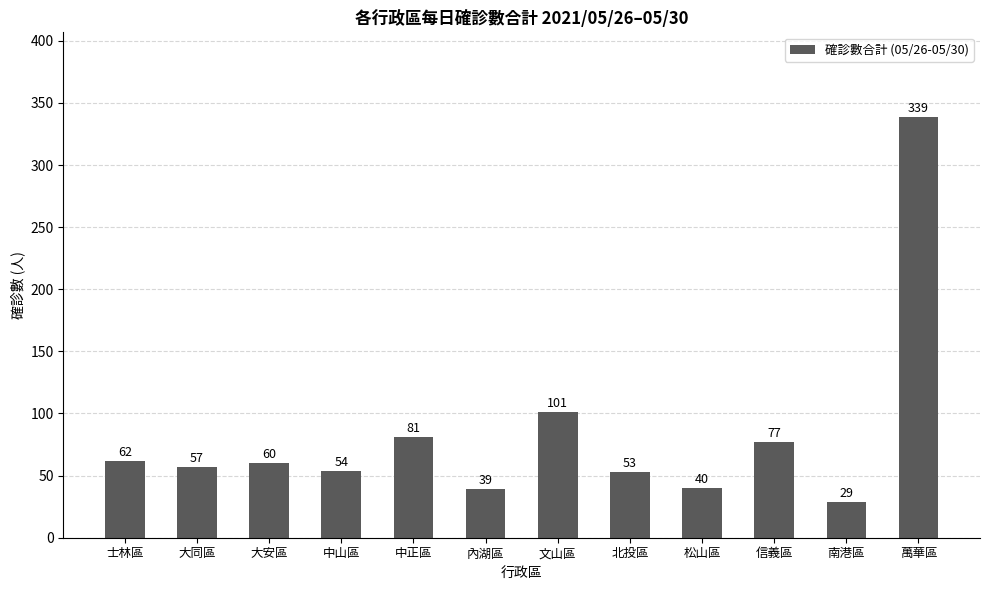

Reading right to left, what are all the values shown in this chart?

339	29	77	40	53	101	39	81	54	60	57	62